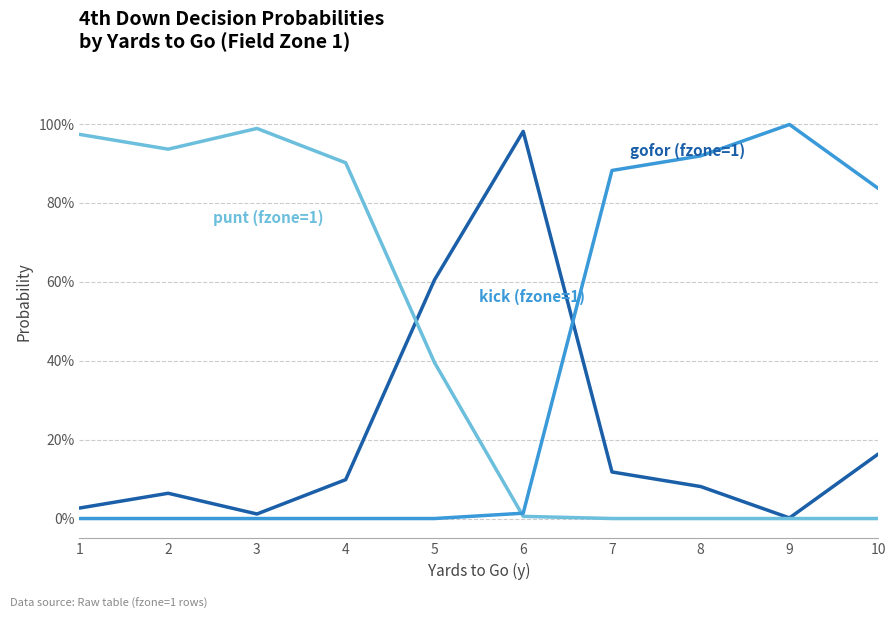

Does the chart display data point markers on the line(s)?

No